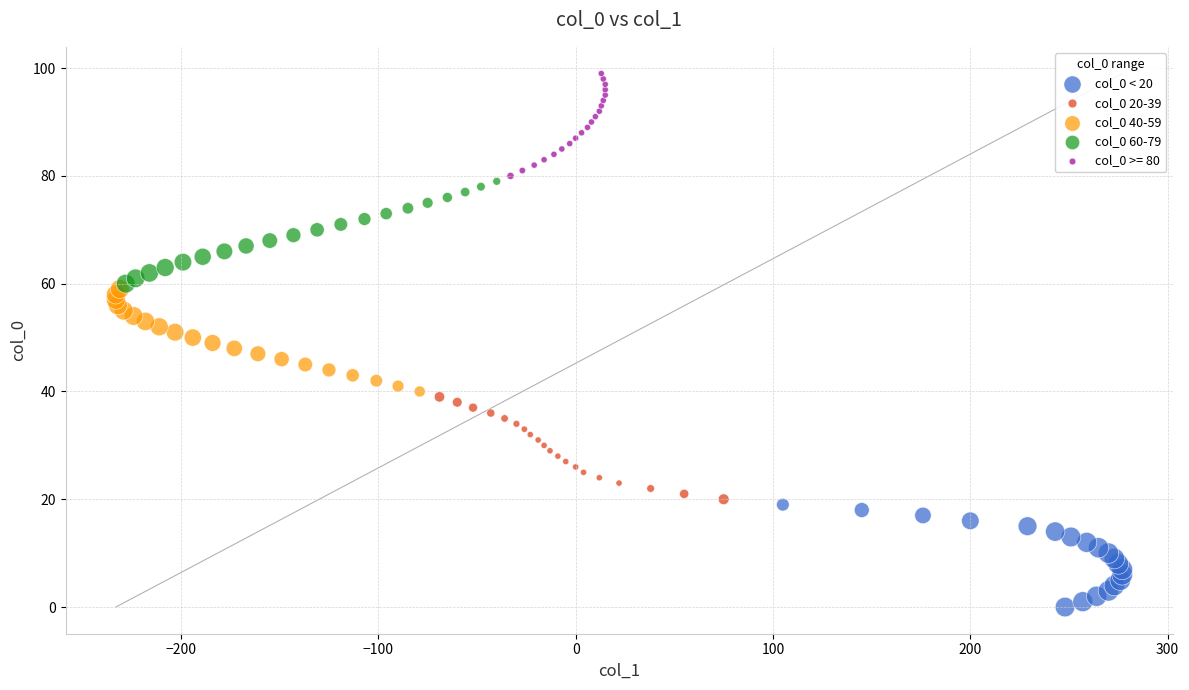

What are all the series names shown in the legend?

col_0 < 20, col_0 20-39, col_0 40-59, col_0 60-79, col_0 >= 80